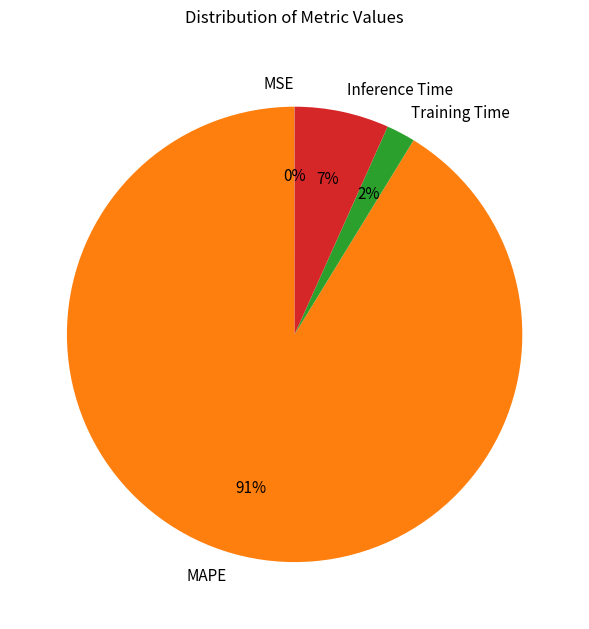

To the nearest percent, what portion does Training Time represent?

2%